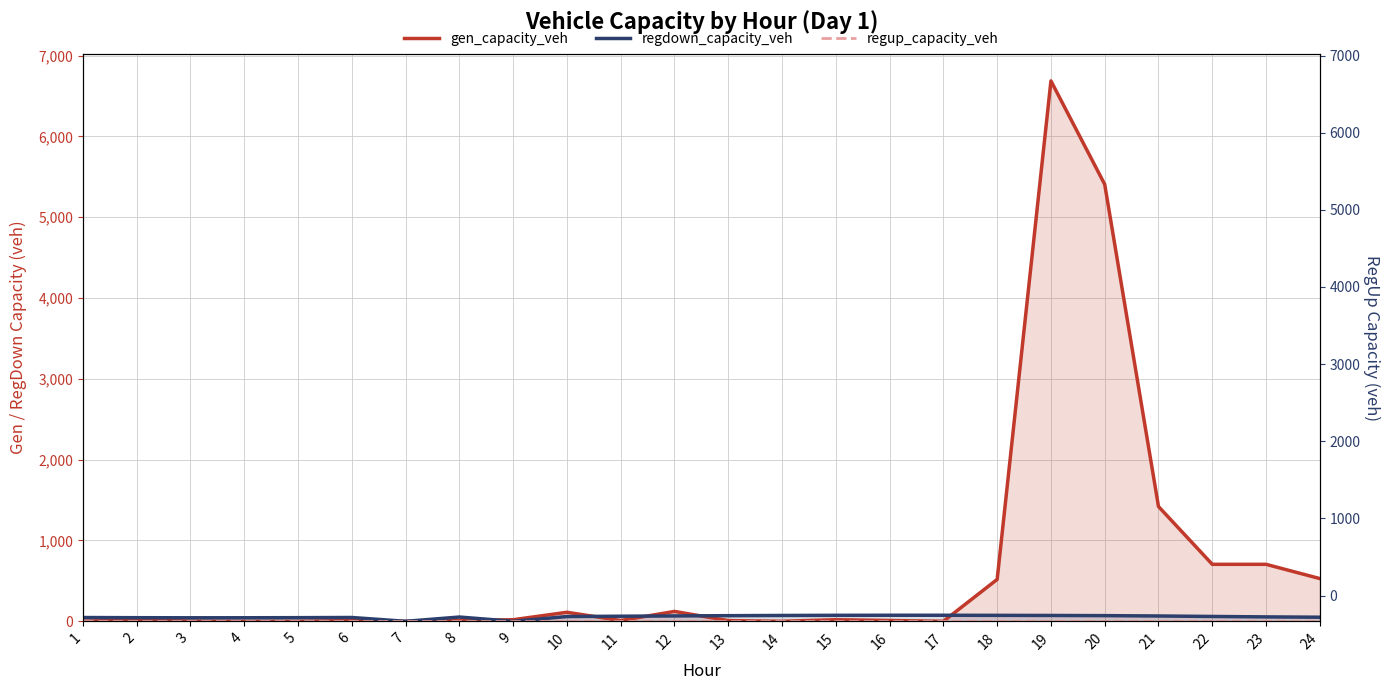

Does the chart display data point markers on the line(s)?

No